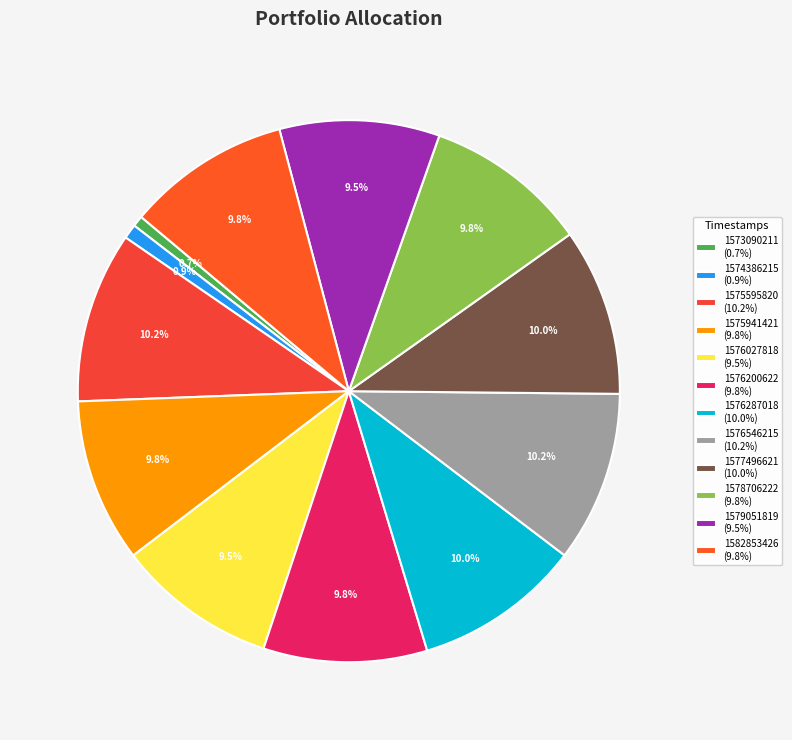

True or false: 1578706222 accounts for 10% of the total.

True